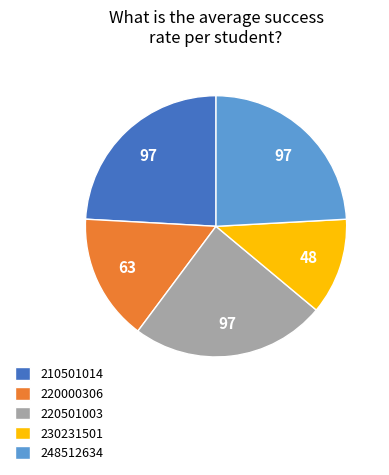

Count the number of slices in the pie.

5